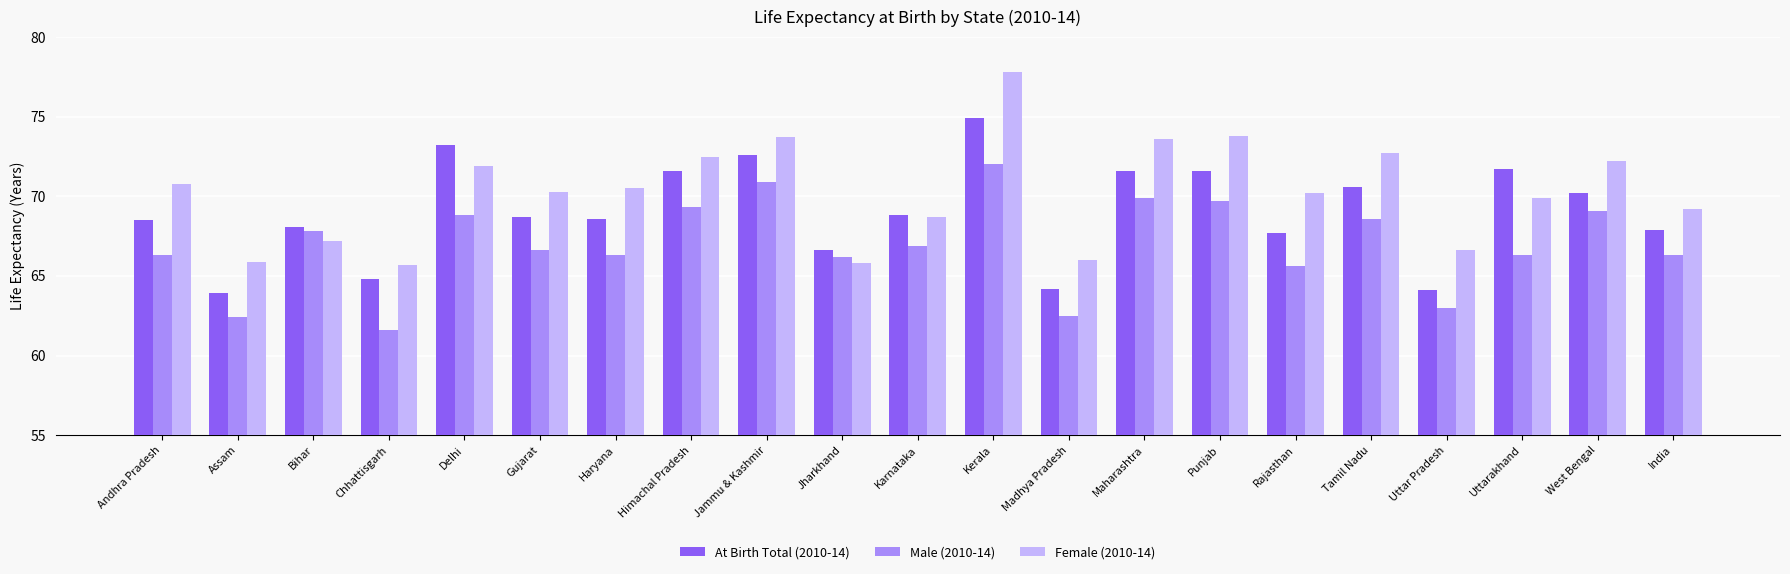

How many groups of bars are there?

21